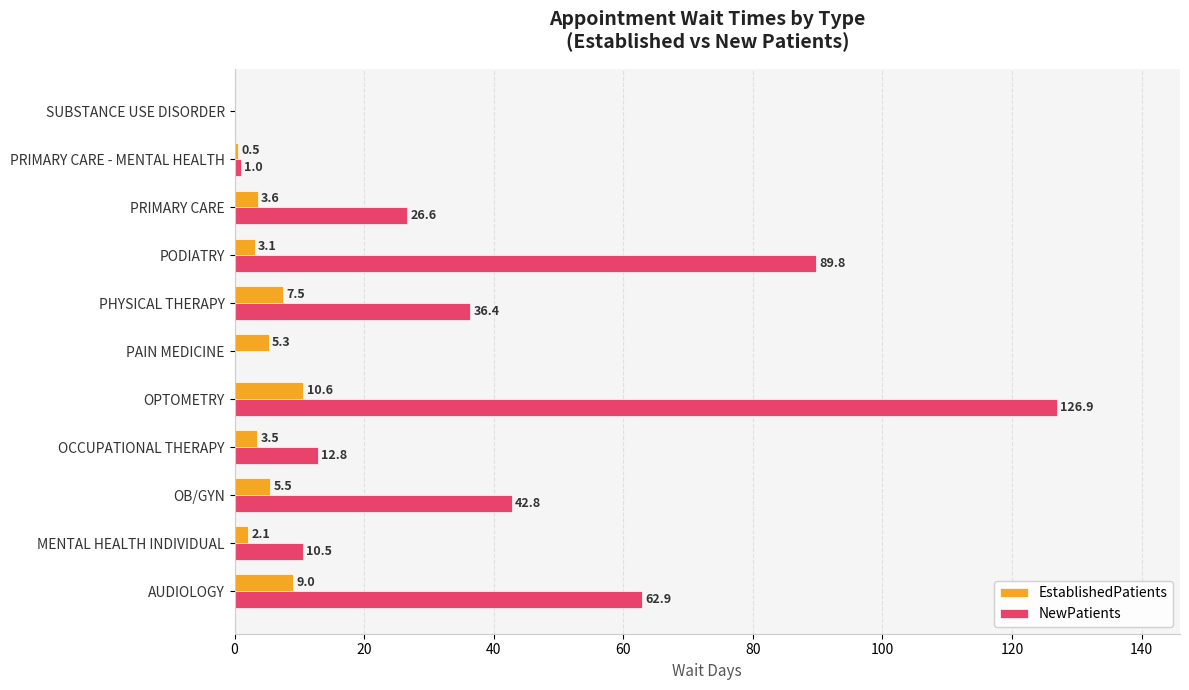

What is the maximum value for EstablishedPatients?

10.6